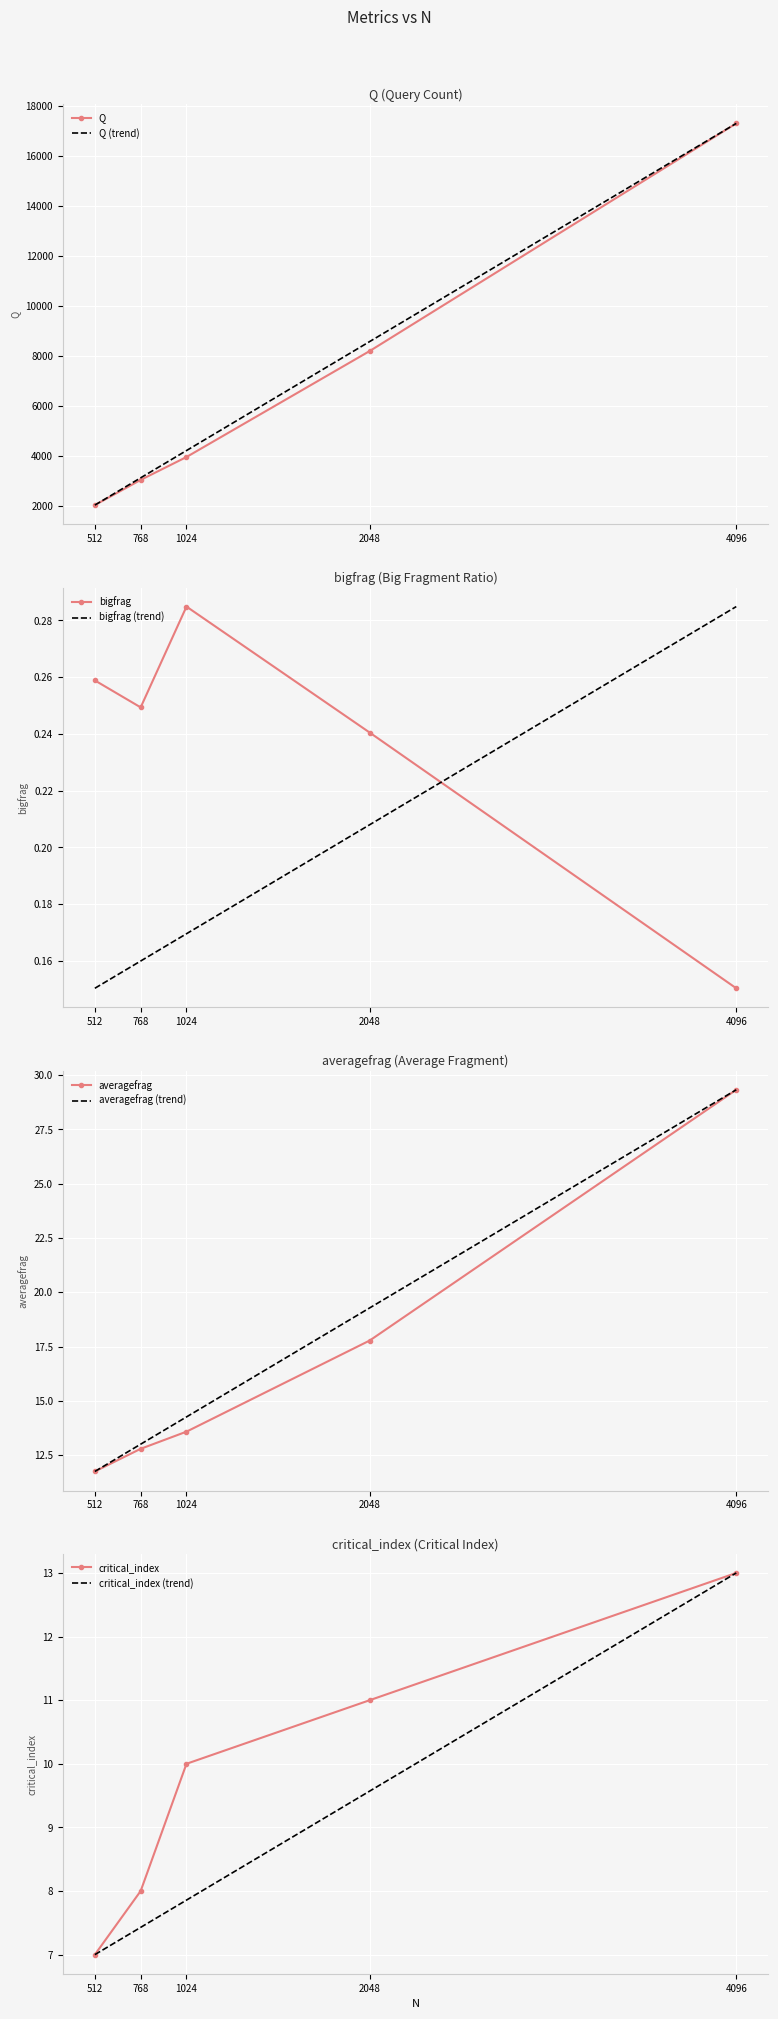

Reading right to left, list all the values displayed in this chart.

Q: 17312.3	8204.9	3962.5	3047.1	2038.9
bigfrag: 0.2	0.2	0.3	0.2	0.3
averagefrag: 29.3	17.8	13.6	12.8	11.7
critical_index: 13.0	11.0	10.0	8.0	7.0